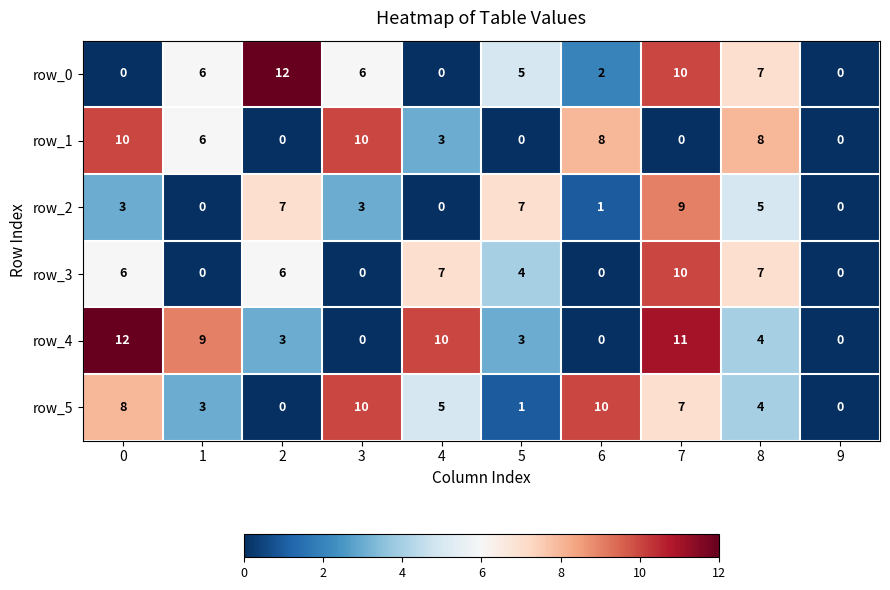

What is the maximum value for row_2?

9